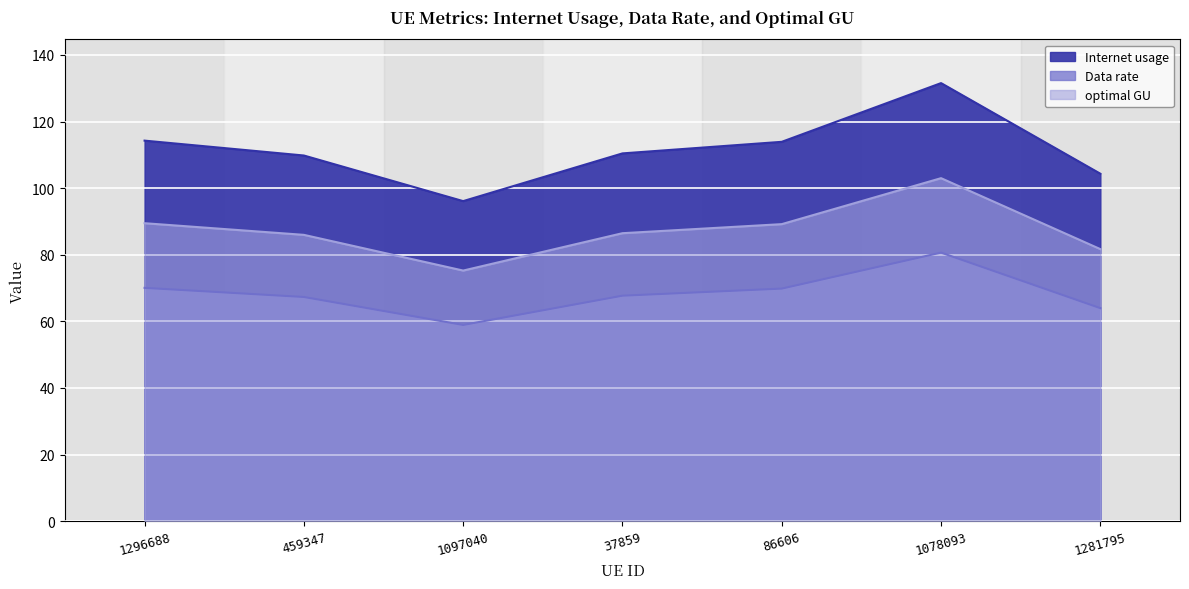

Which series has the largest range (max minus min)?

Internet usage